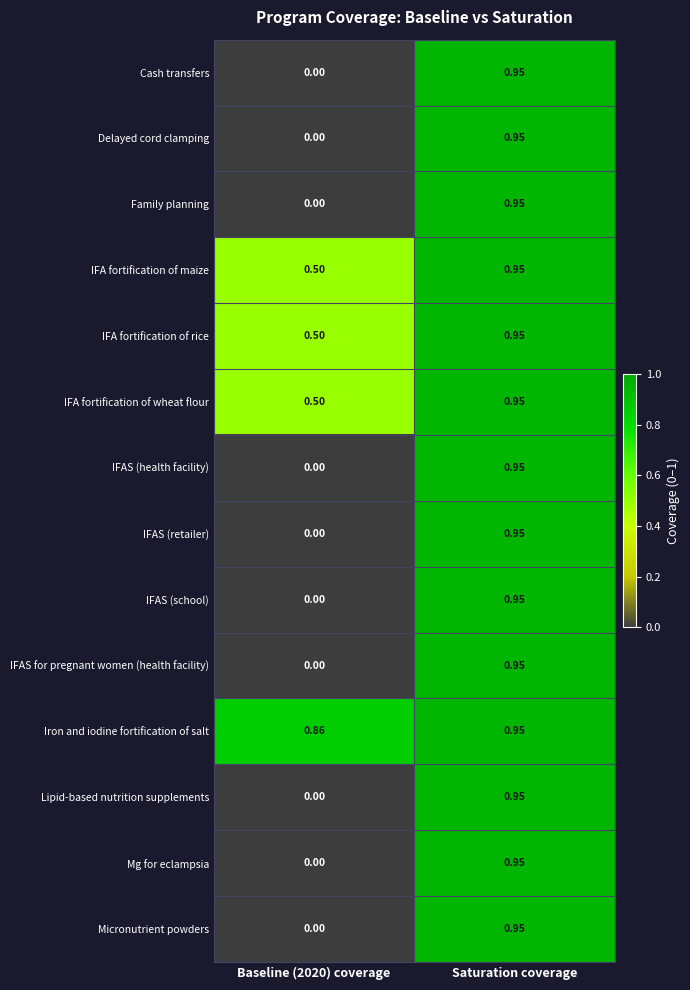

Which category has the highest value in the IFAS (school) series?

Saturation coverage